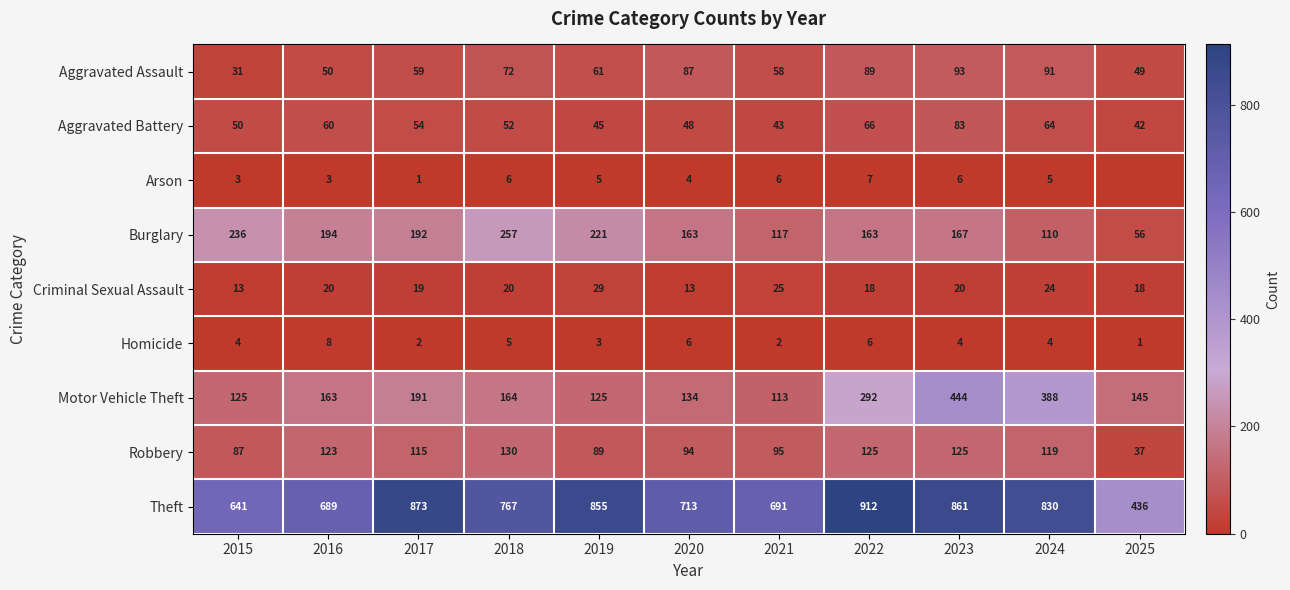

At which category does the chart reach its minimum across all series?

2025